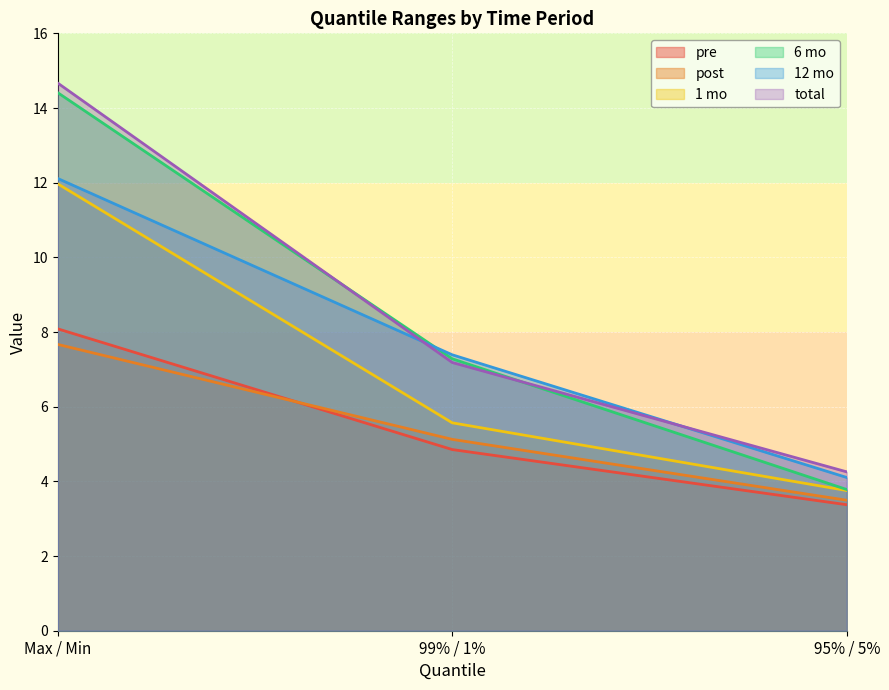

The 1 mo series shows 3.8 at 95% / 5%. True or false?

True